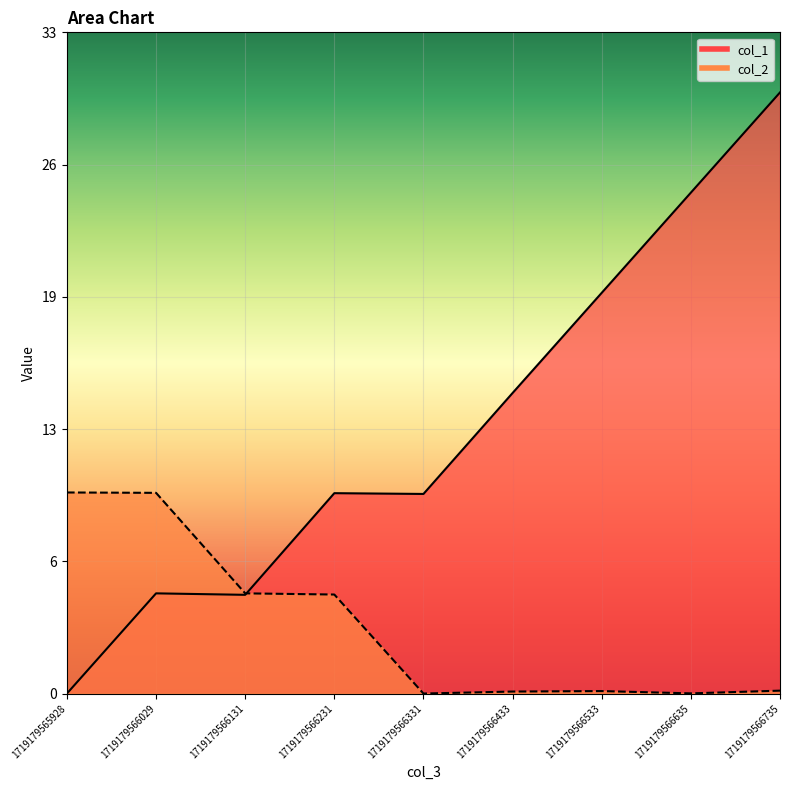

Which series has the largest total across all categories?

col_1